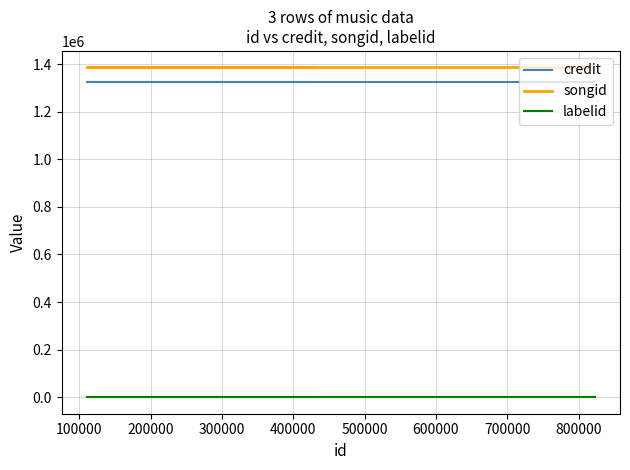

What is the highest value of the credit series?

1325571